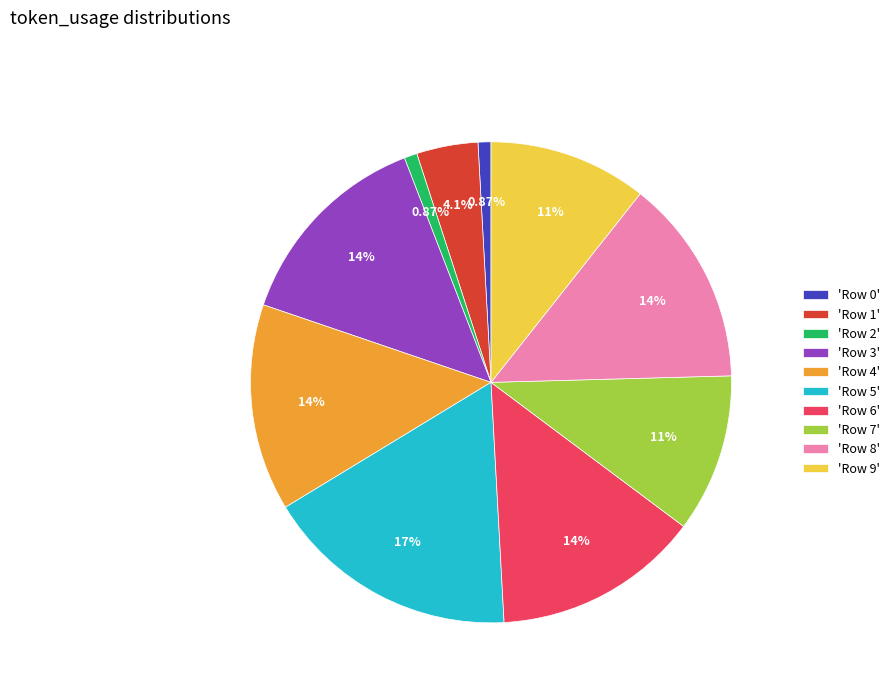

Approximately how many times larger is the value at 'Row 8' compared to 'Row 6'?

1.0